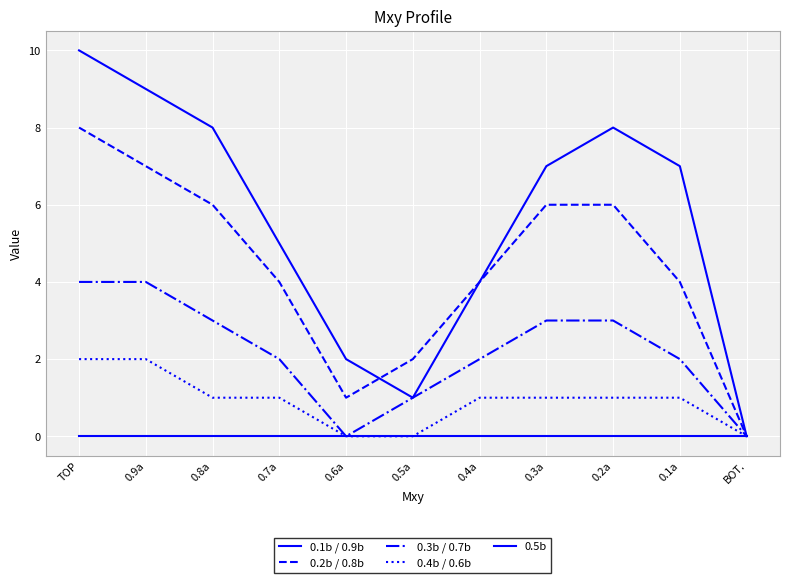

Does the chart display data point markers on the line(s)?

No